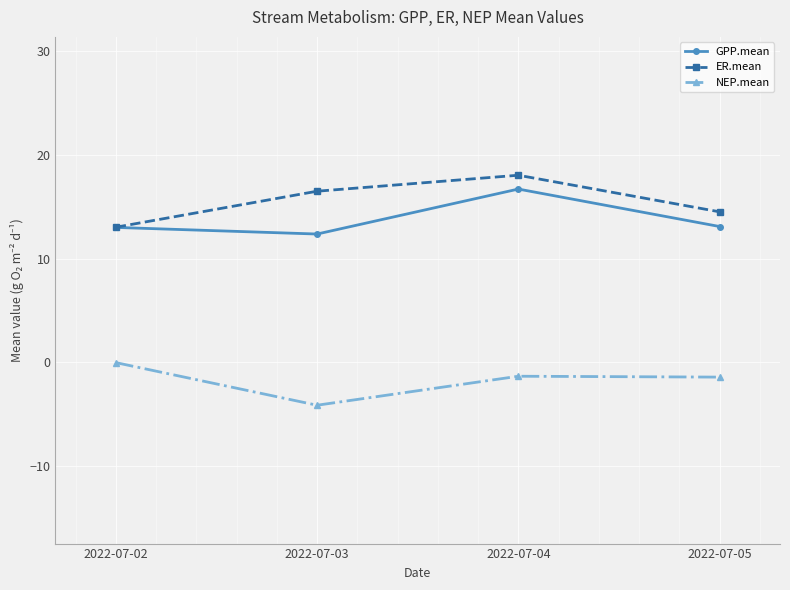

At which category does the chart reach its minimum across all series?

2022-07-03